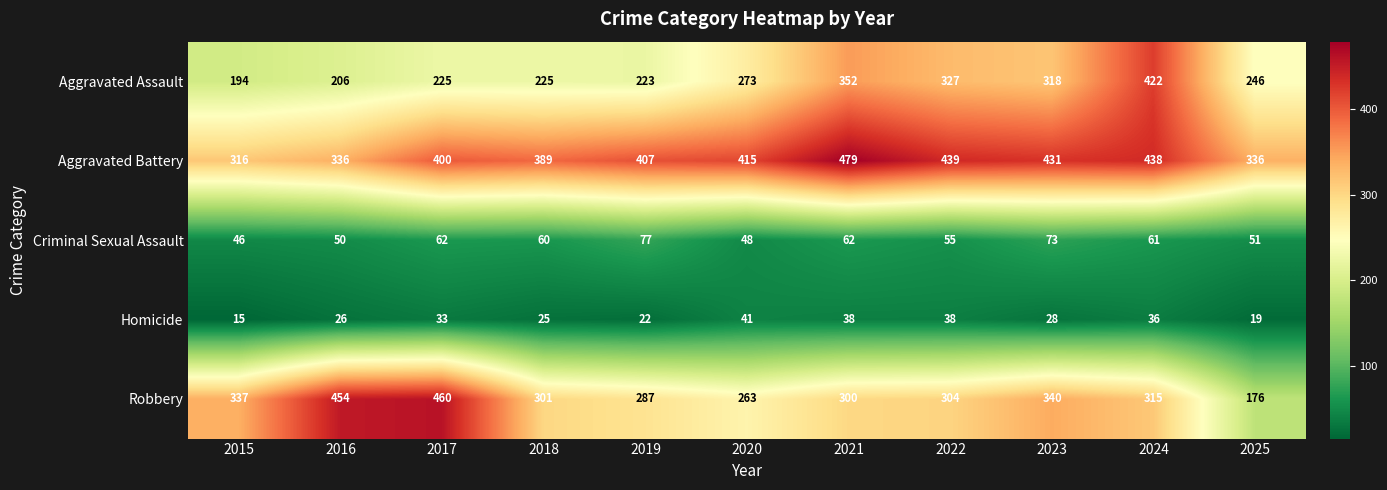

What is the sum of all Aggravated Assault values?

3011